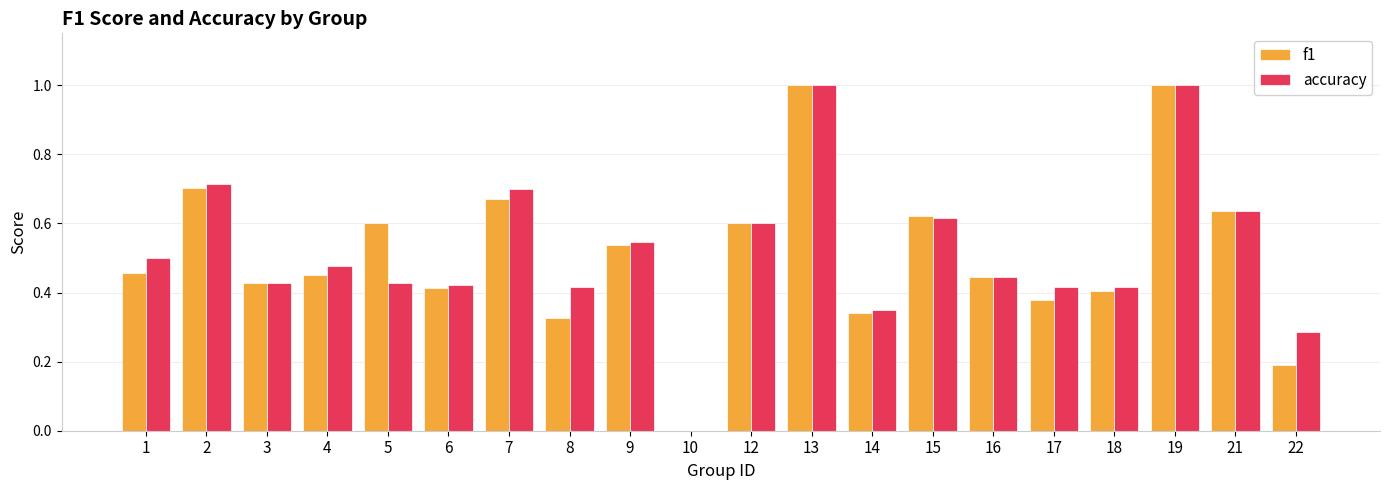

Between 4 and 10, which series saw the biggest shift?

accuracy